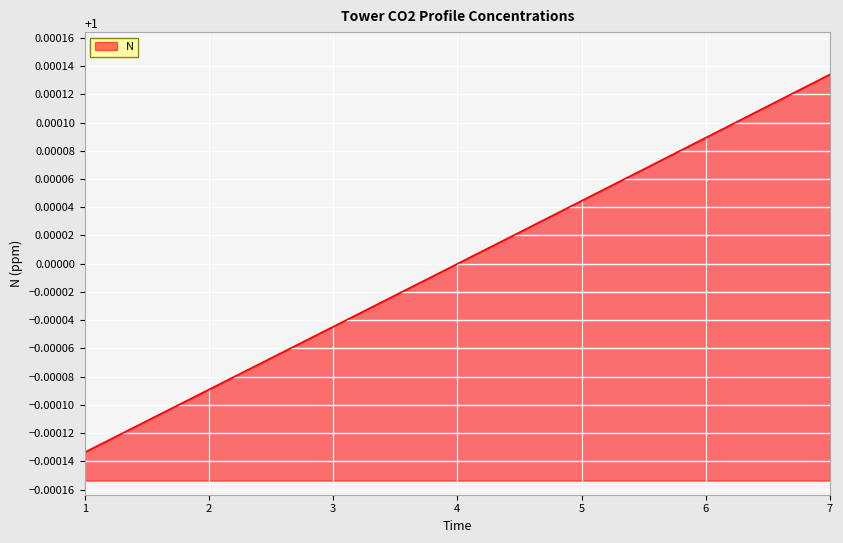

The value at 3 is 1.6. True or false?

False